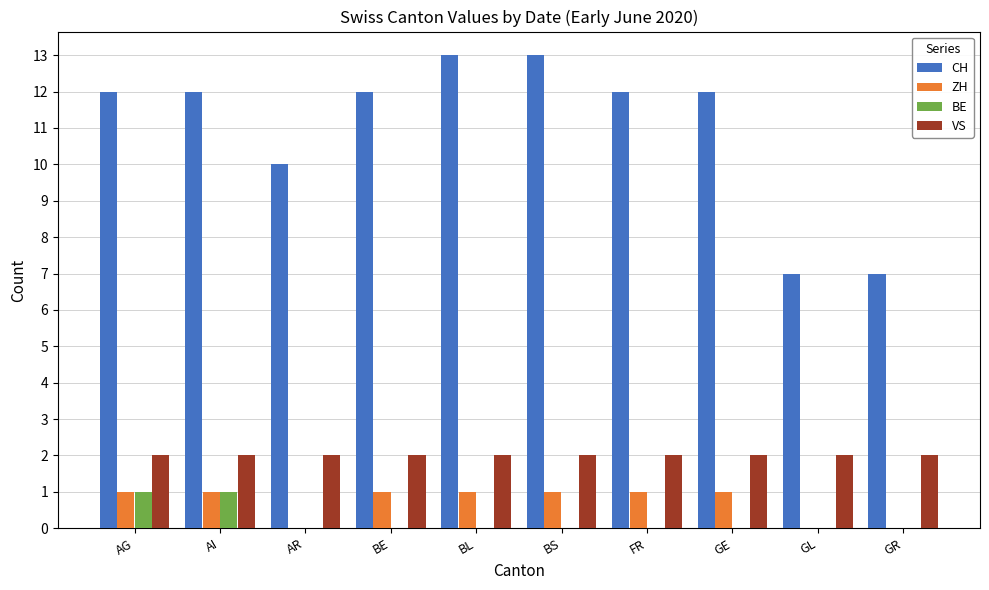

Which series changed the most between GE and GL?

CH